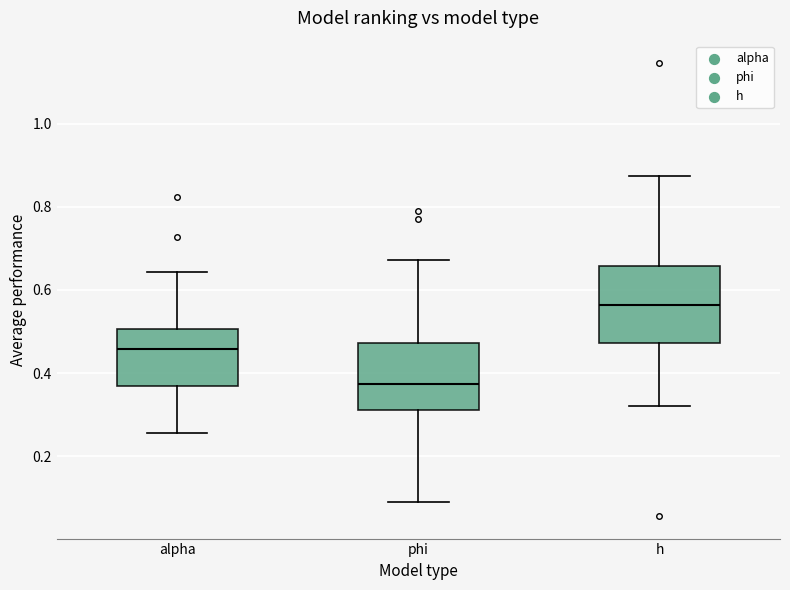

Which box's median line is the highest?

h